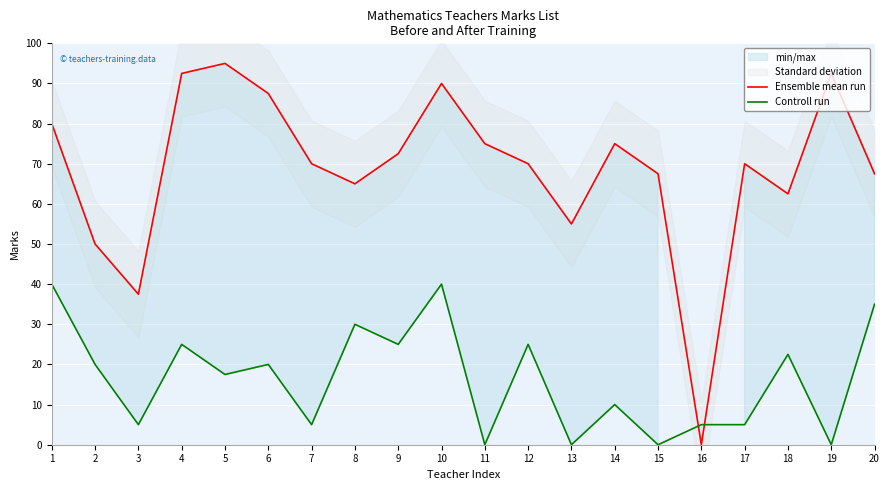

How many interior local peaks does the Controll run series have?

7